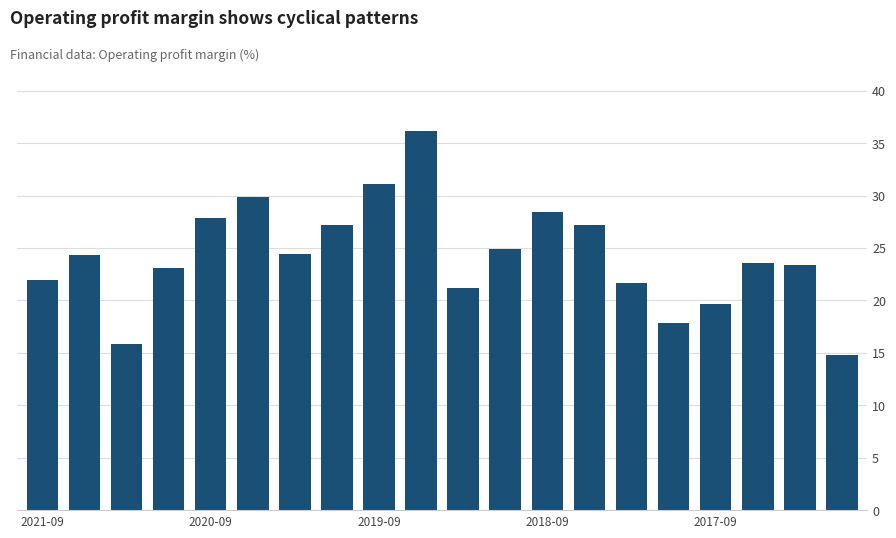

Count the number of data series in this chart.

1